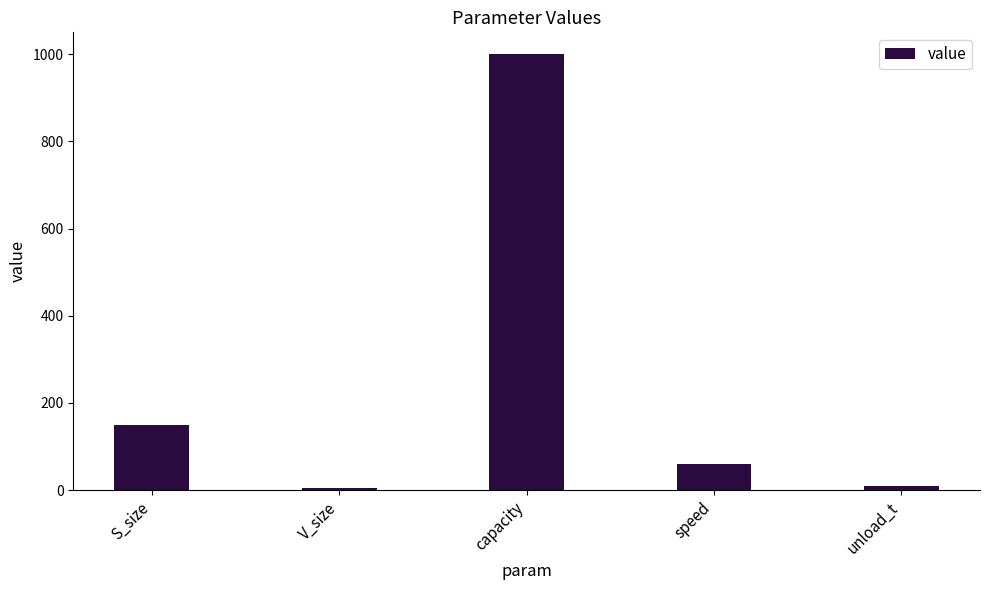

What is the minimum value shown in the chart?

5